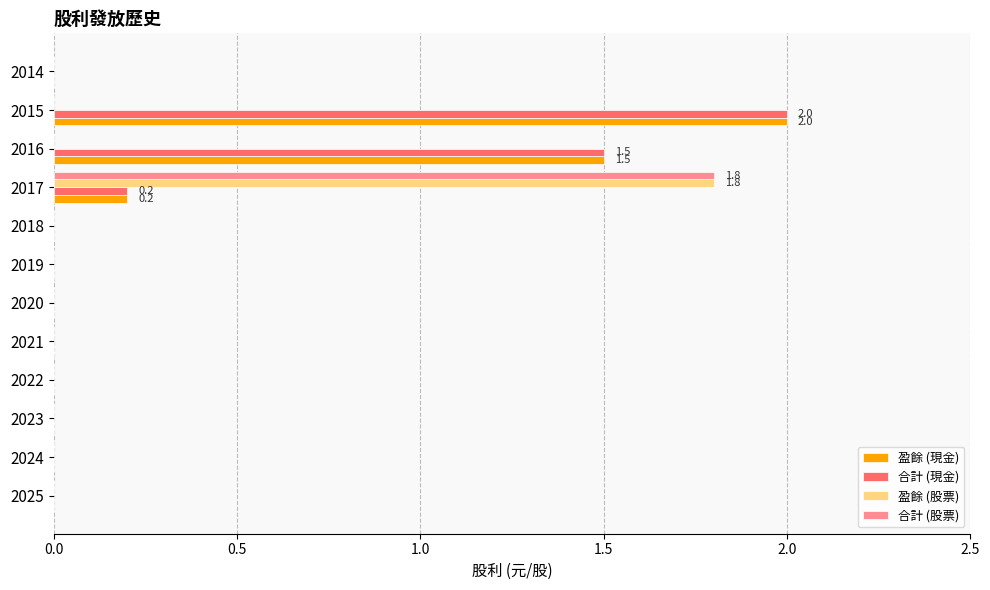

Is the value of 合計 (現金) at 2015 greater than the value of 合計 (股票) at 2024?

Yes